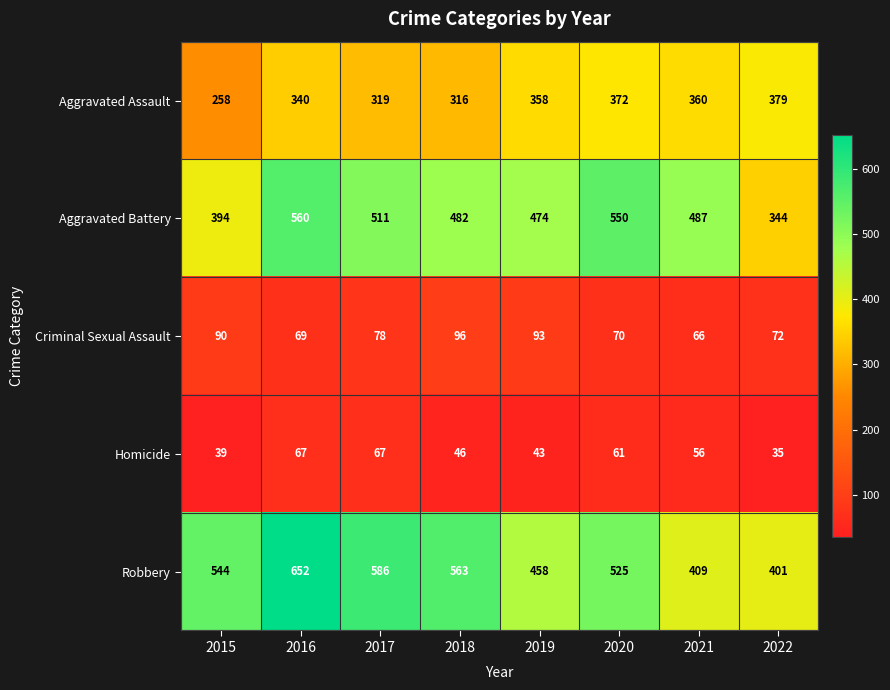

What is the difference between the maximum and minimum values in the Aggravated Assault series?

121